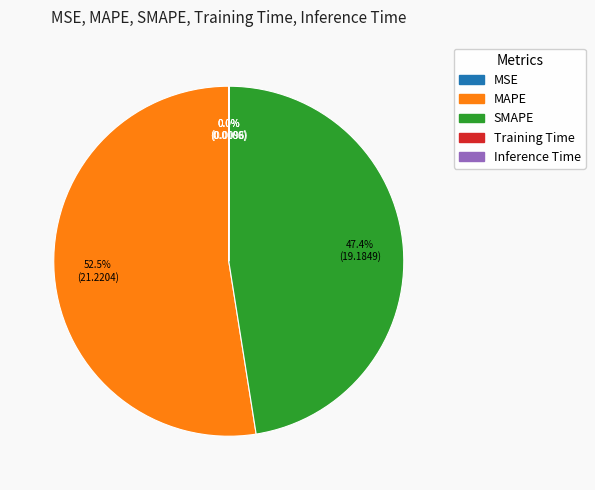

What percentage is NOT represented by SMAPE?

52.6%